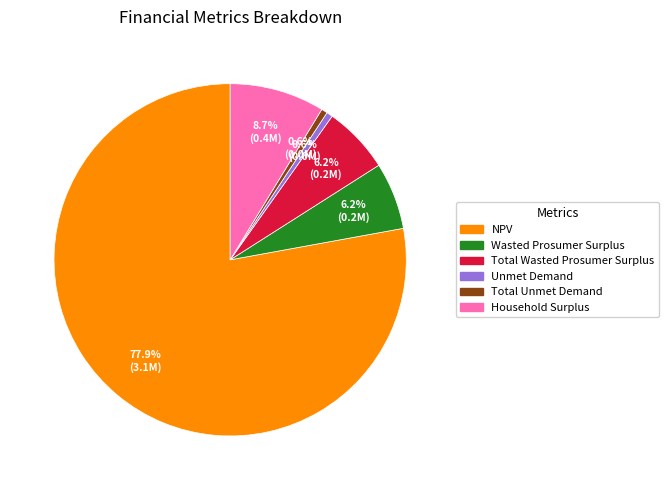

Which has a higher value, NPV or Total Unmet Demand?

NPV